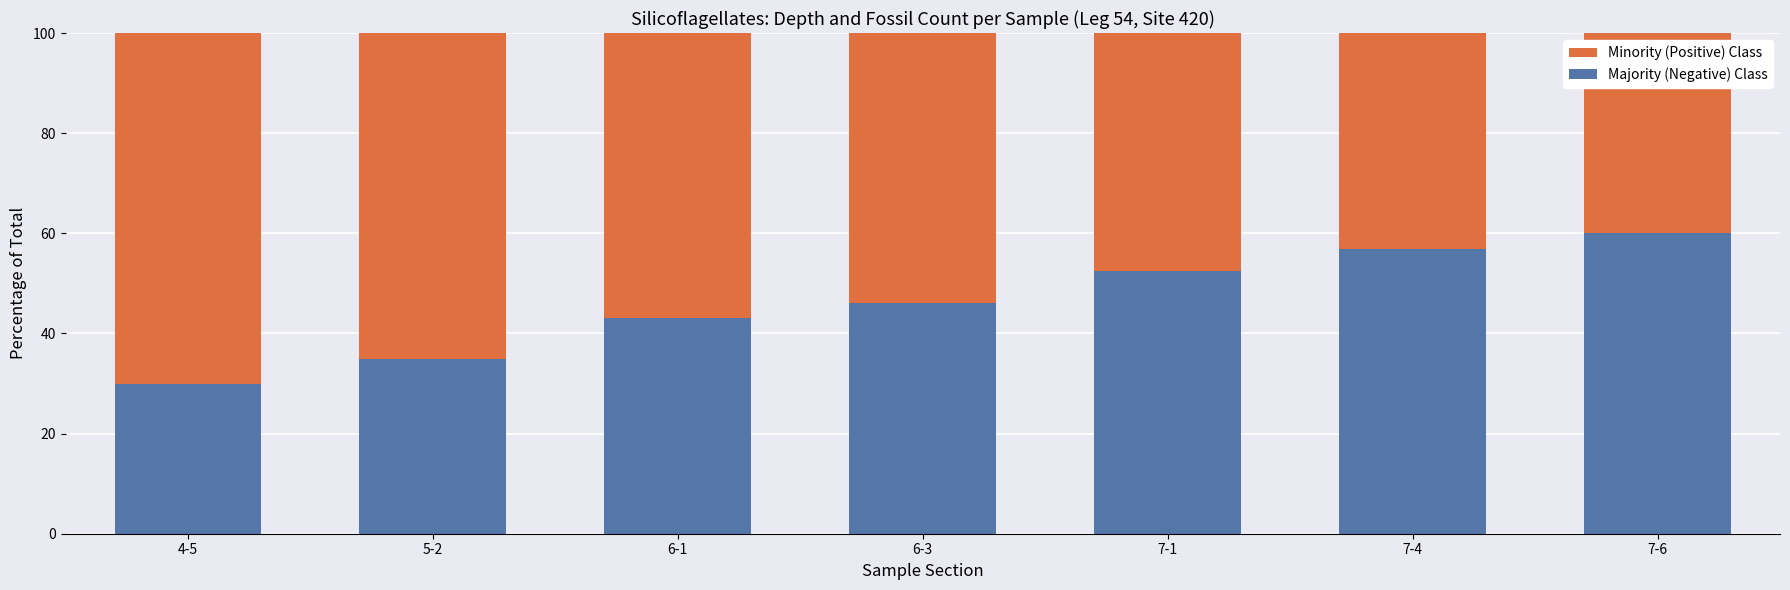

Rank the series by their maximum value, from lowest to highest.

Majority (Negative) Class, Minority (Positive) Class